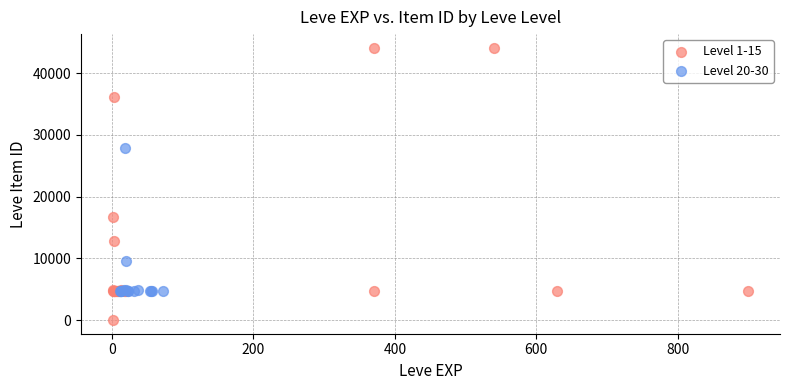

What are all the series names shown in the legend?

Level 1-15, Level 20-30